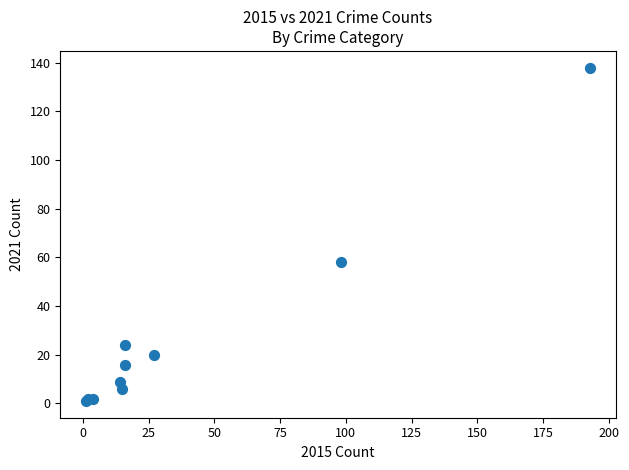

What Y value in the scatter plot is closest to 69?

58